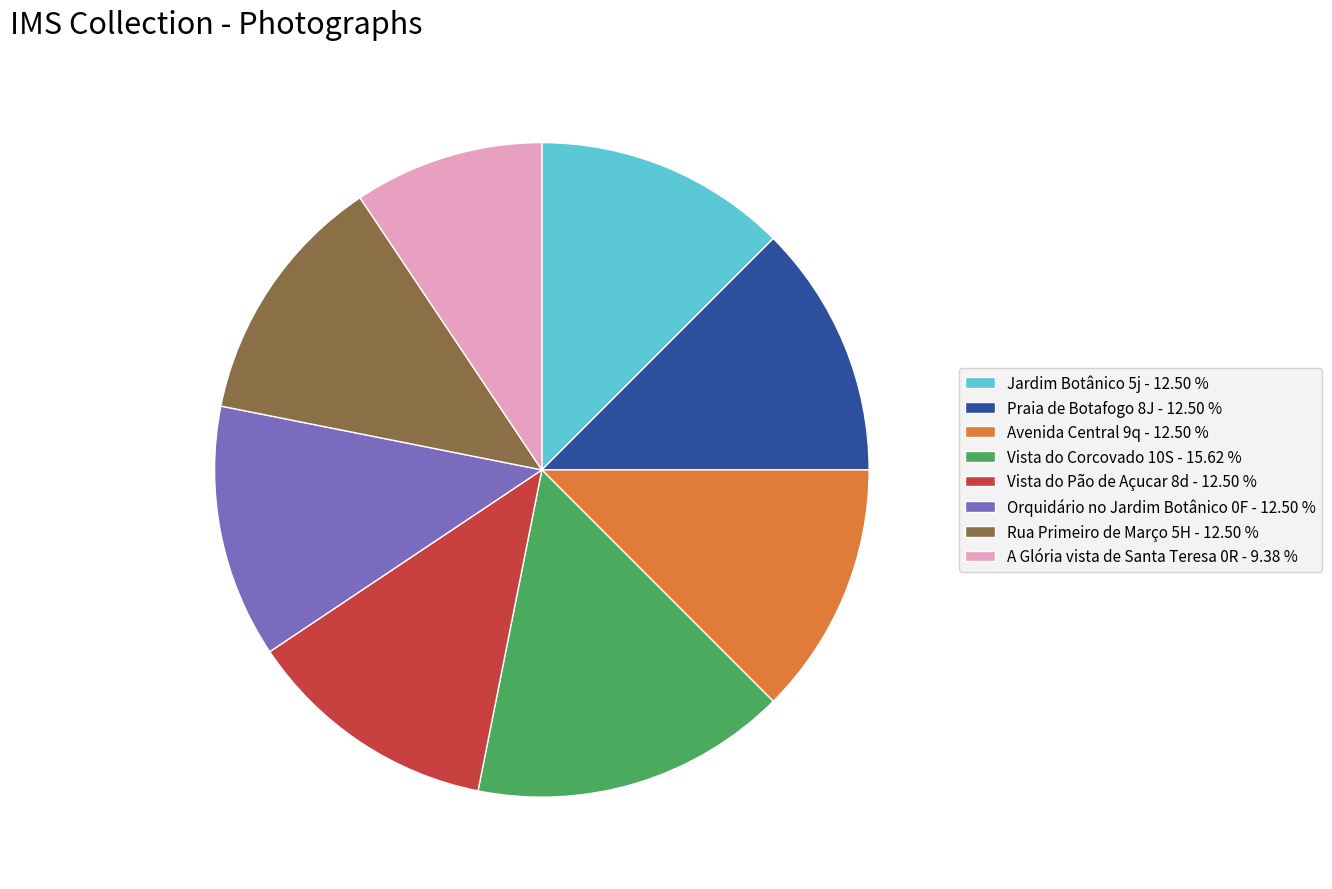

What is the ratio of the value at Rua Primeiro de Março 5H to the value at A Glória vista de Santa Teresa 0R?

1.3